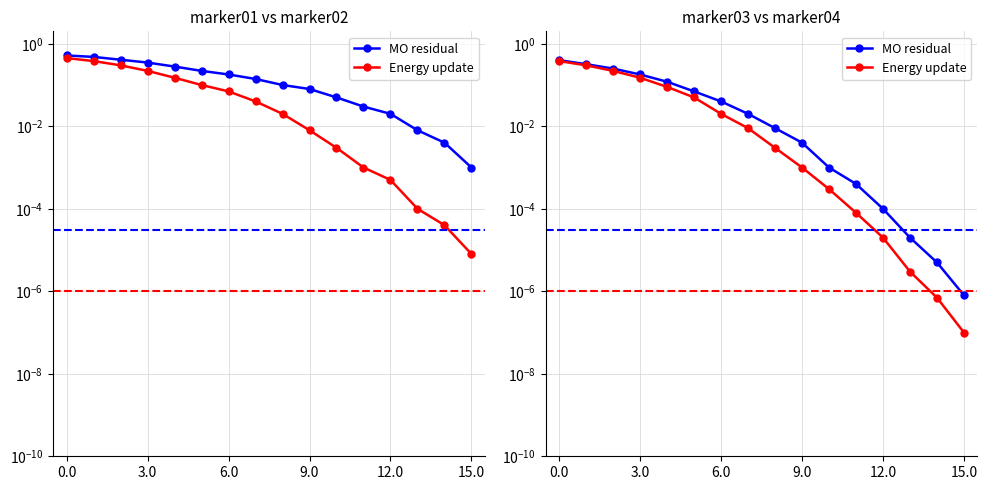

How many lines are shown in the chart?

2